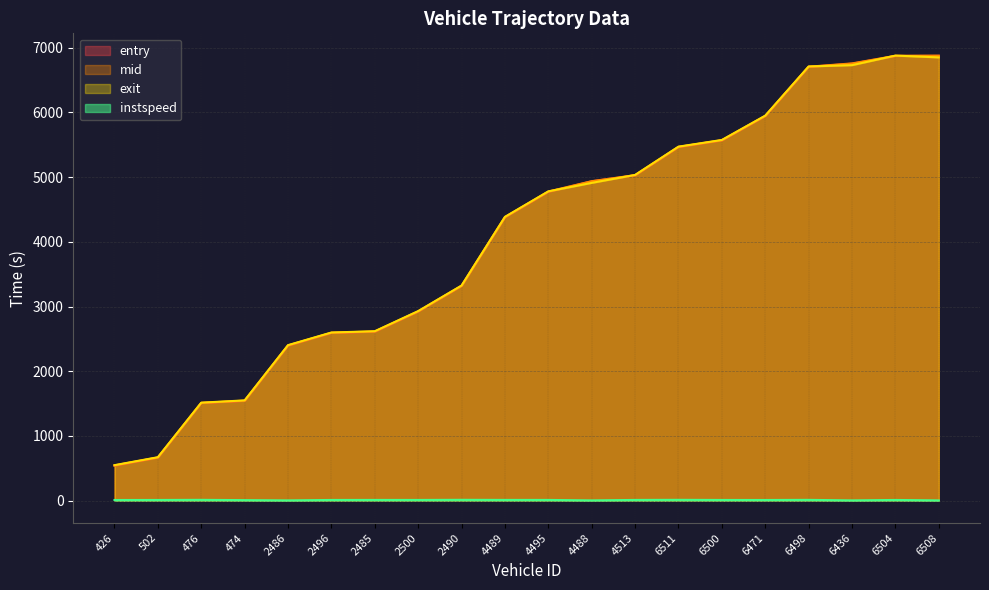

What is the smallest value displayed?

5.0